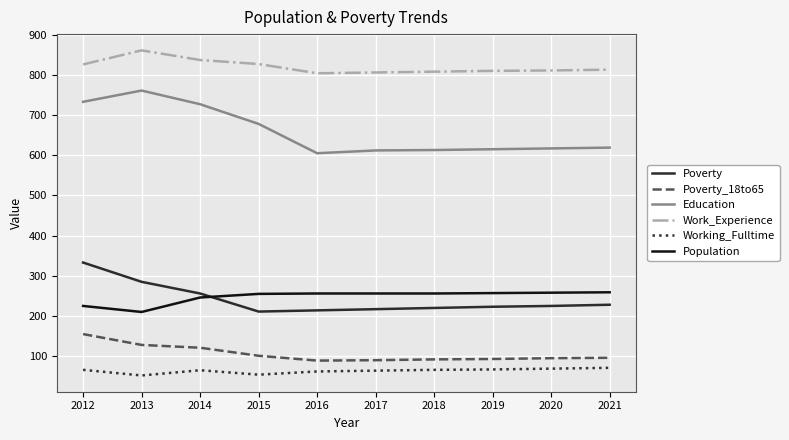

Between 2015 and 2018, which series saw the biggest shift?

Education